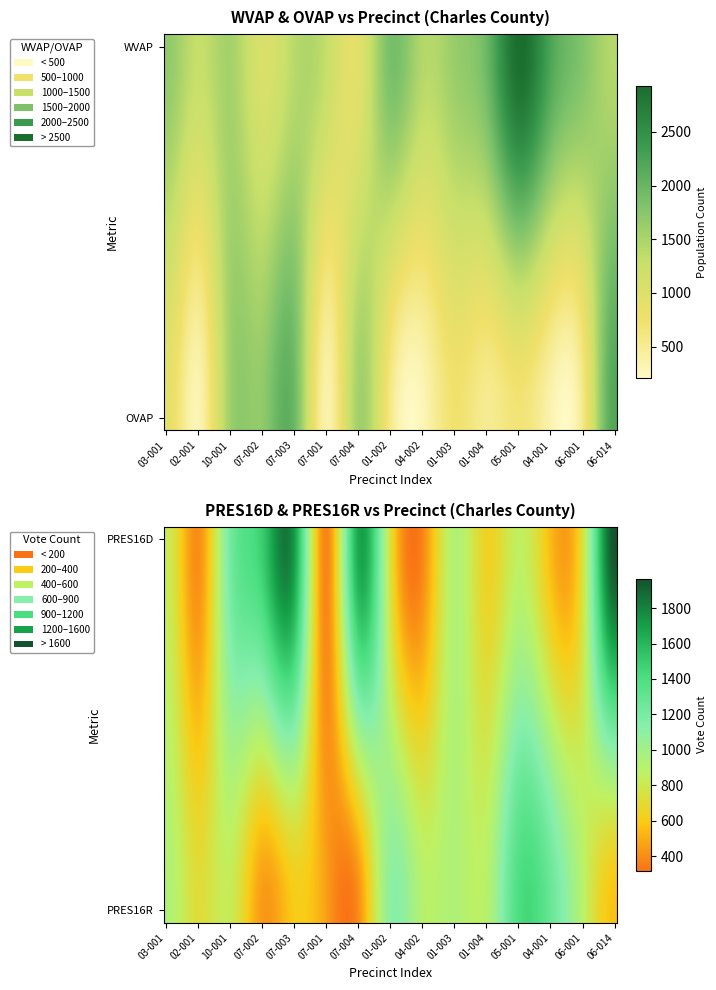

The value of Charles Precinct 06-014 at 0 is 843. True or false?

False